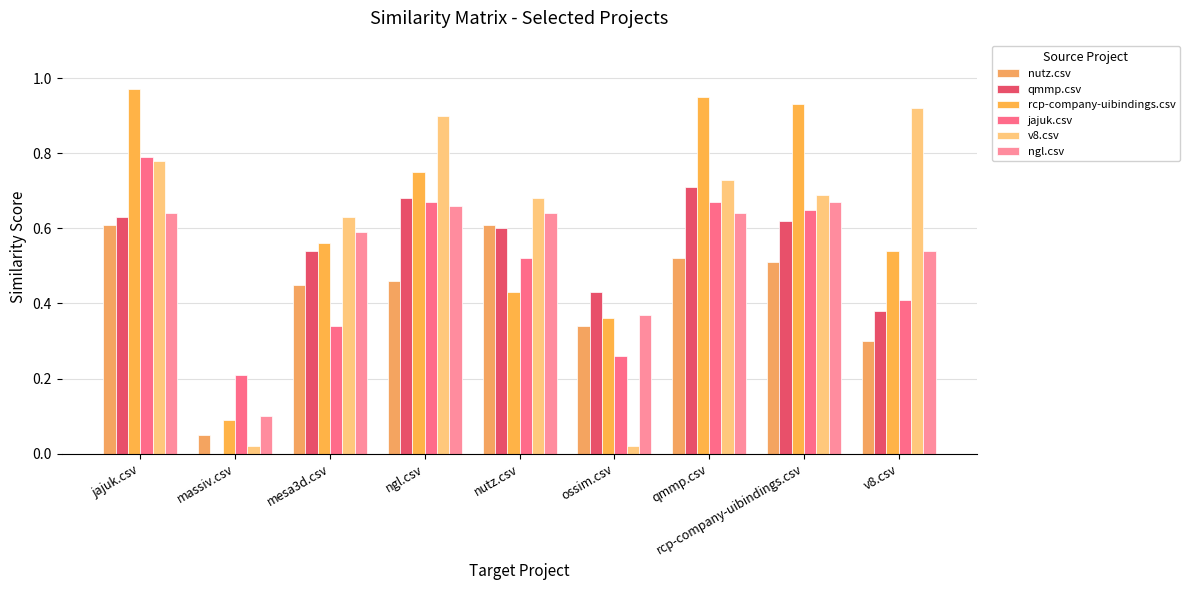

Where is ngl.csv nearest to the value 0?

massiv.csv